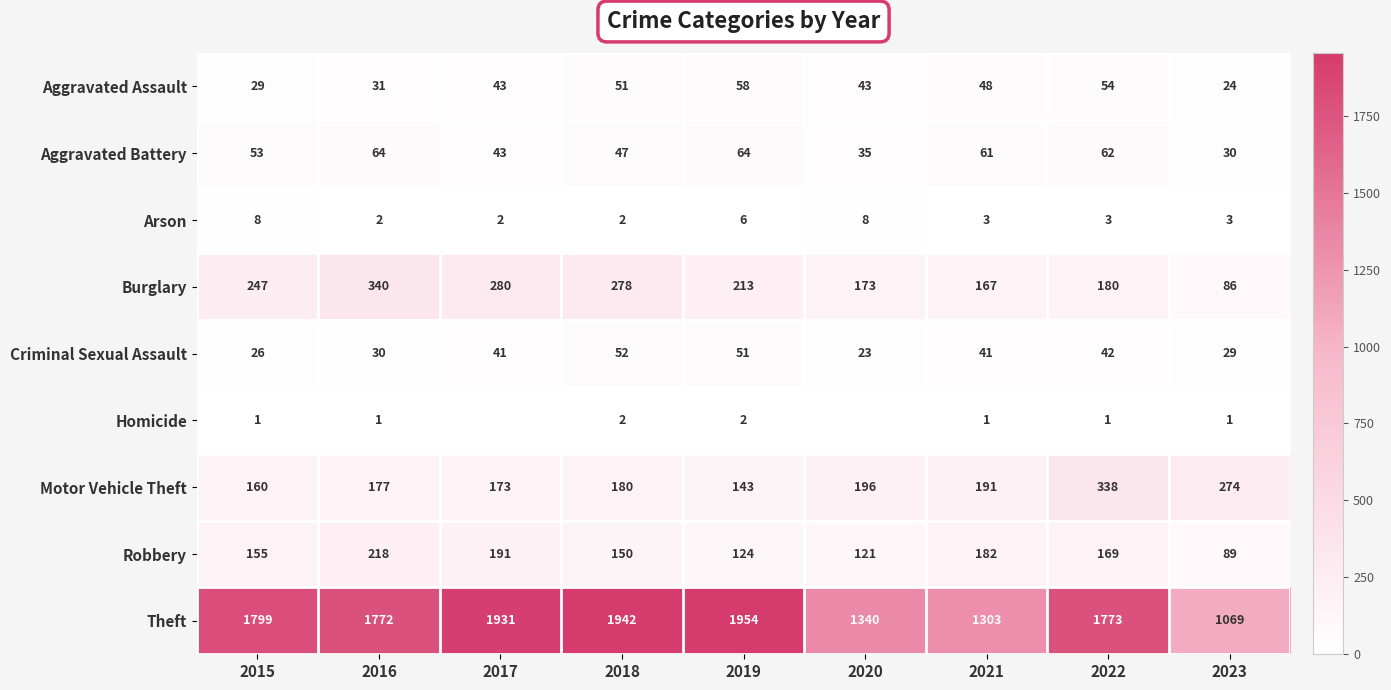

At how many categories does at least one series exceed 129?

9